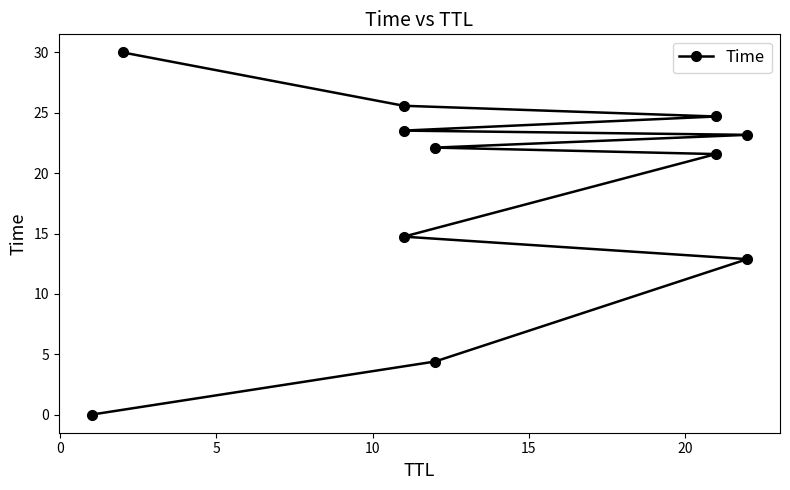

What is the difference between the second highest and minimum values?

25.6